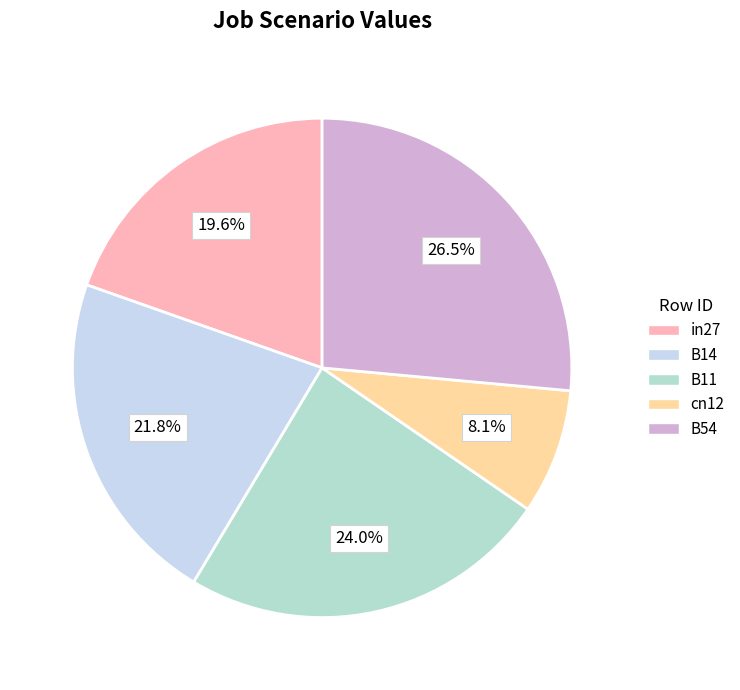

Is it true that B14 is 22% of the pie?

True